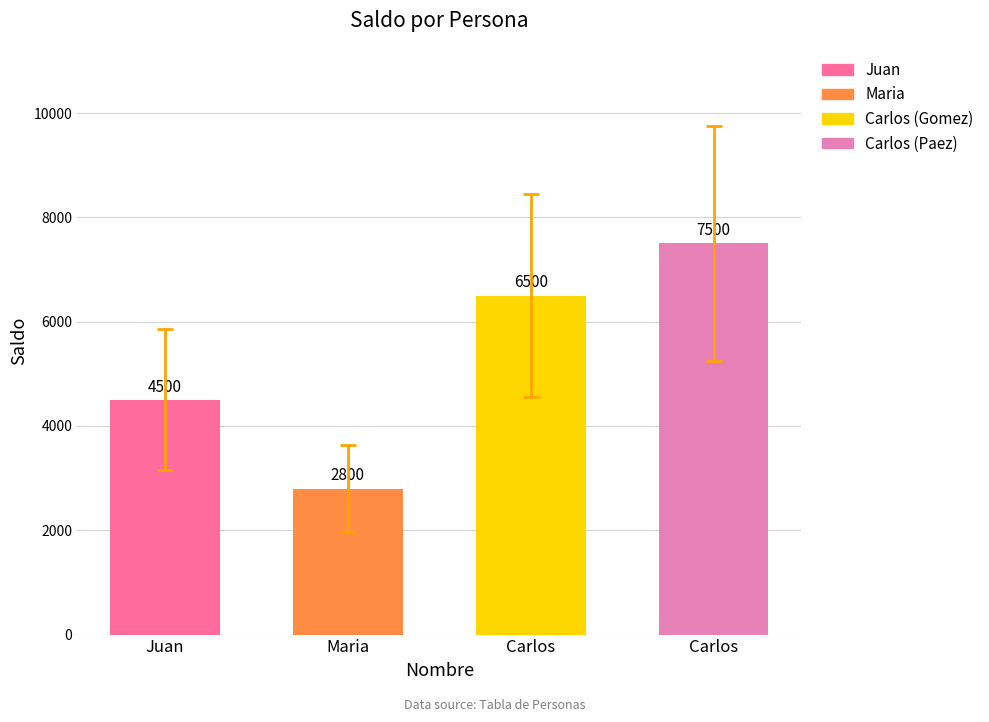

What is the greatest value displayed?

7500